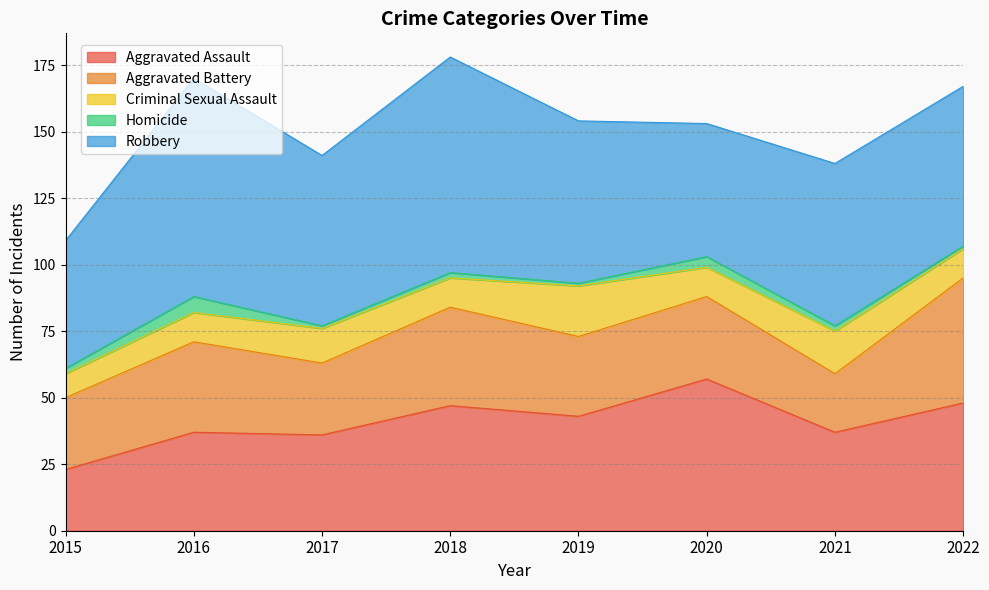

List the series in order of their peak value, lowest first.

Homicide, Criminal Sexual Assault, Aggravated Battery, Aggravated Assault, Robbery